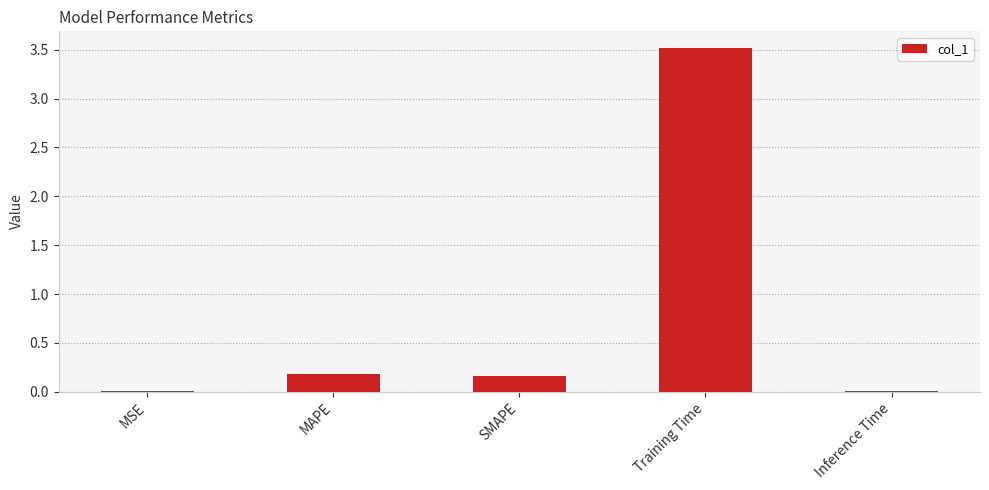

Between Inference Time and MAPE, which is larger?

MAPE